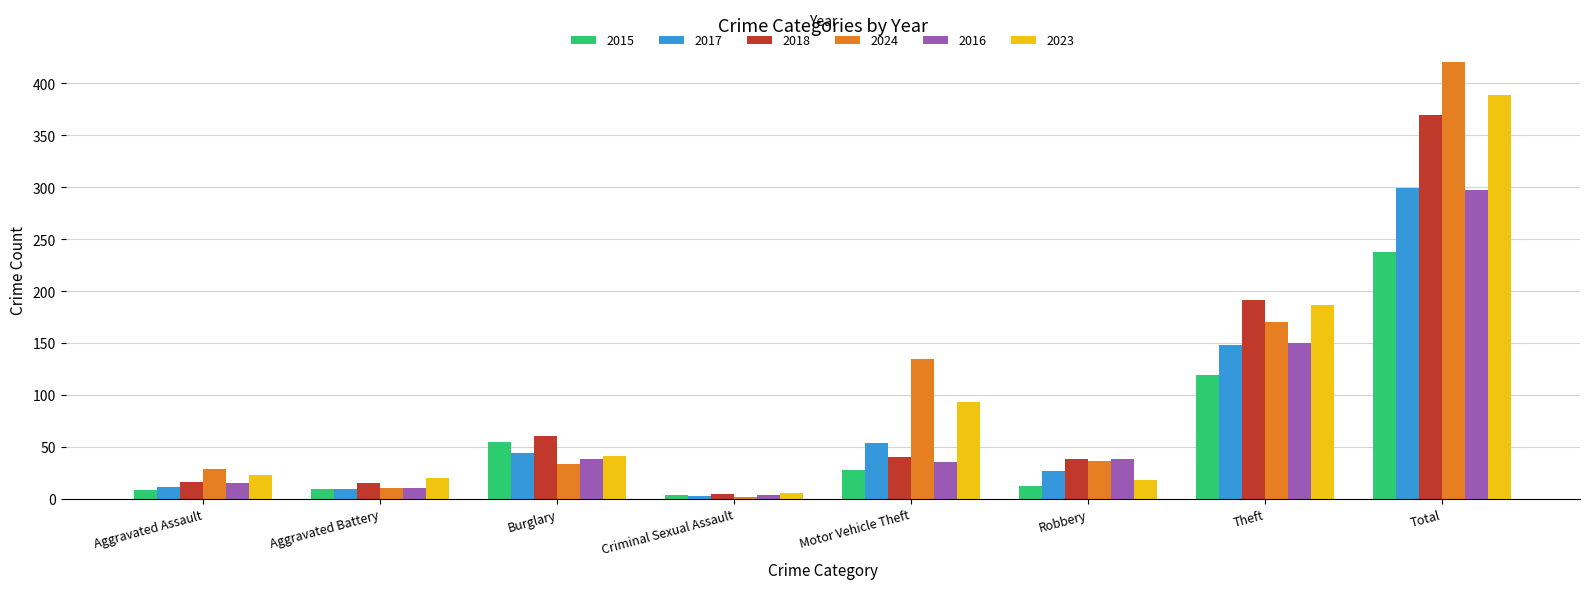

What is the difference between the highest and lowest values at Total?

183